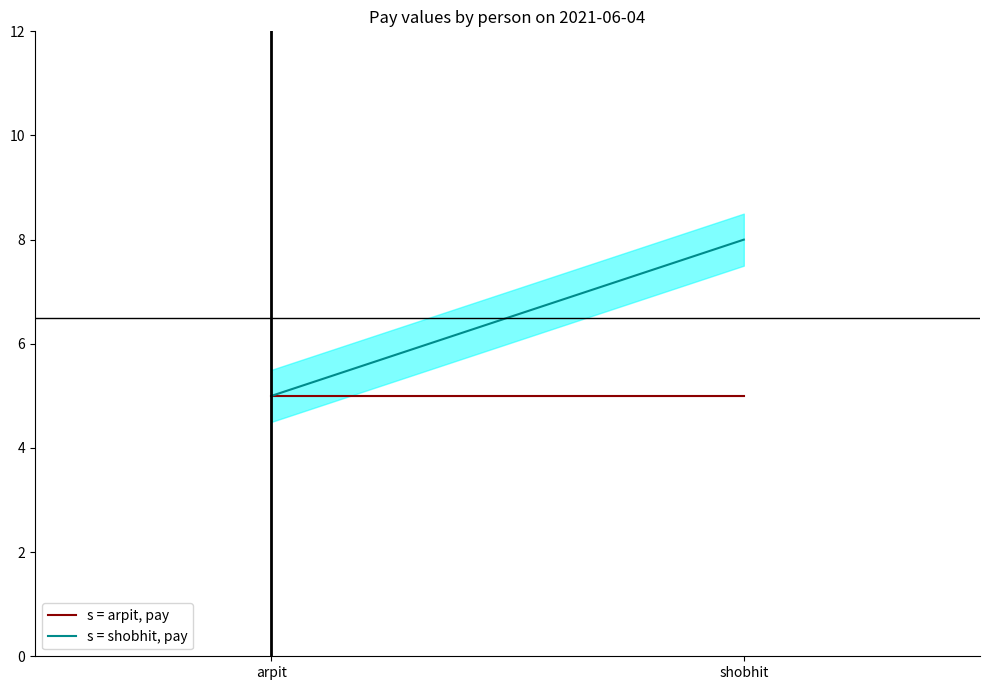

What is the difference between the maximum and minimum values in the s = shobhit, pay series?

3